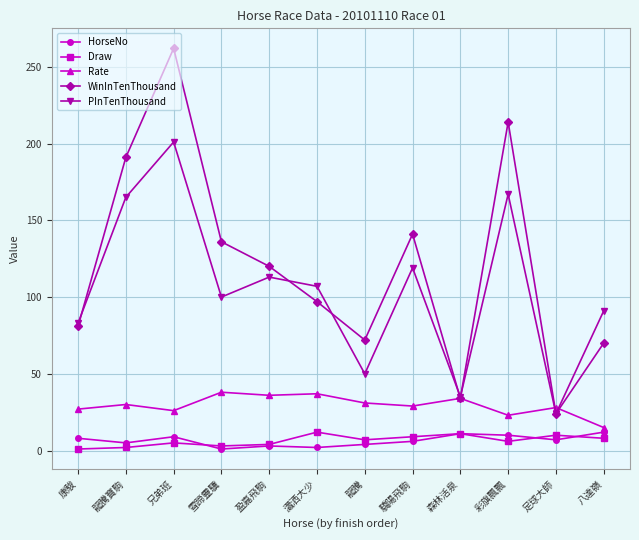

Which category has the highest value in the PInTenThousand series?

兄弟班